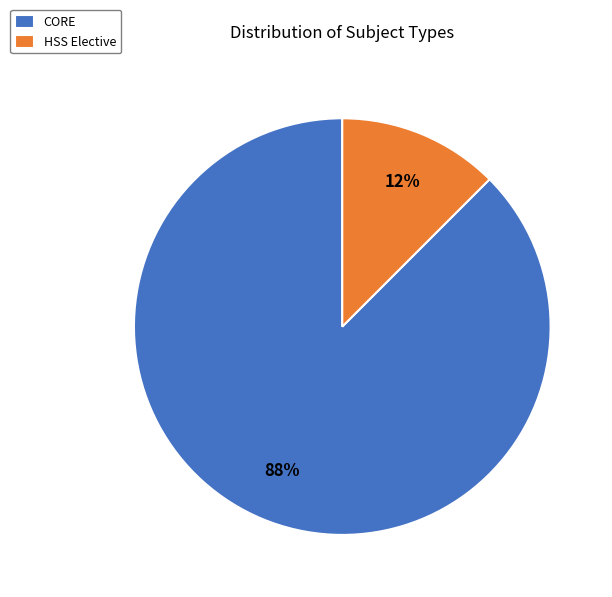

How many segments does this pie chart have?

2